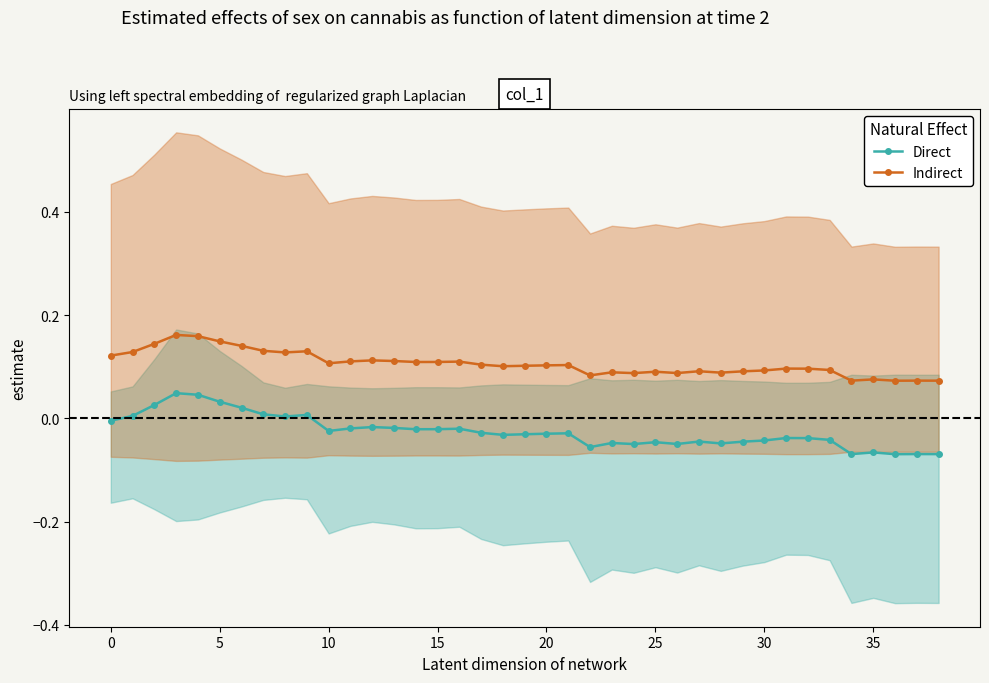

True or false: Direct has more than 0 interior local peaks.

True